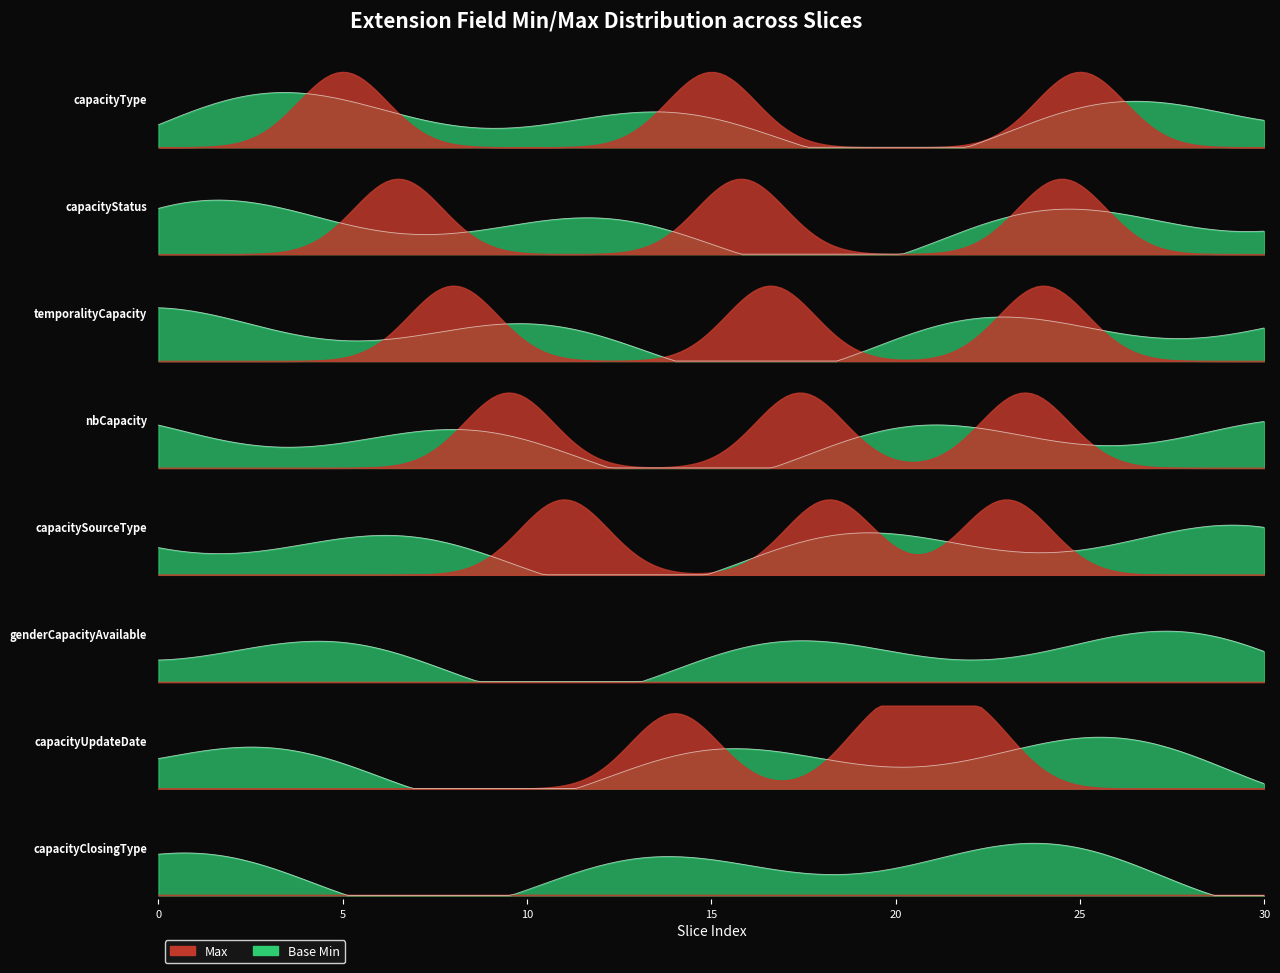

The Max series shows 1 at capacityType. True or false?

False